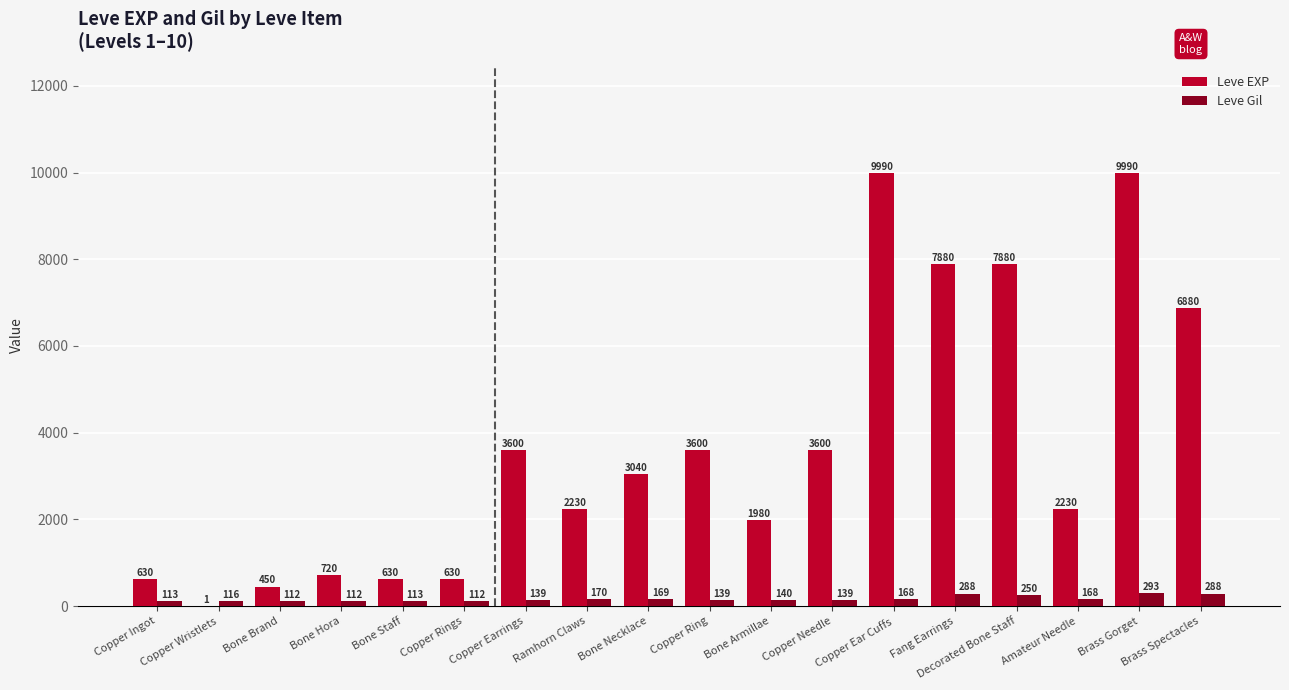

True or false: Leve Gil has a value of 112 at Bone Brand.

True